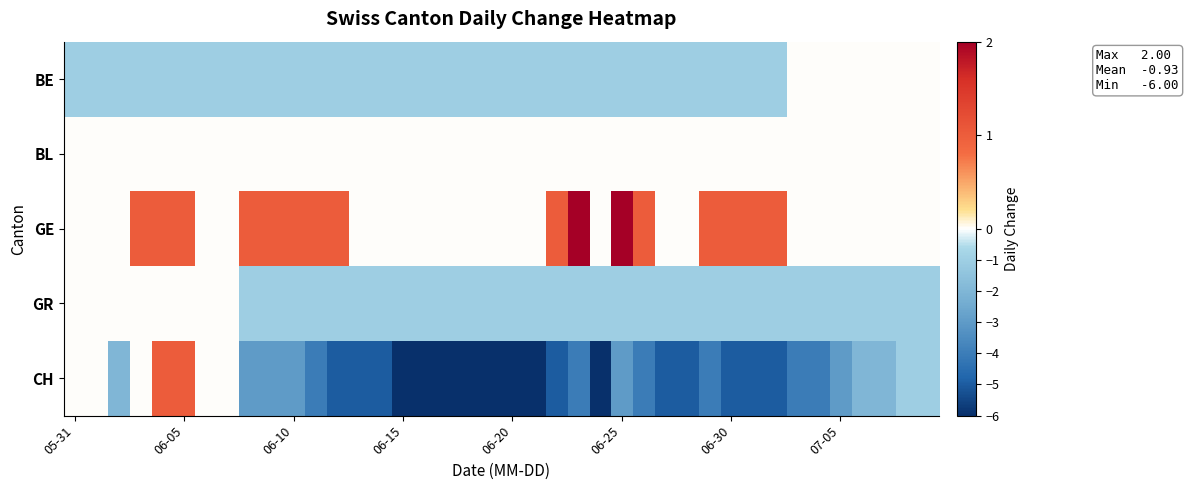

At how many categories does at least one series exceed -3?

40